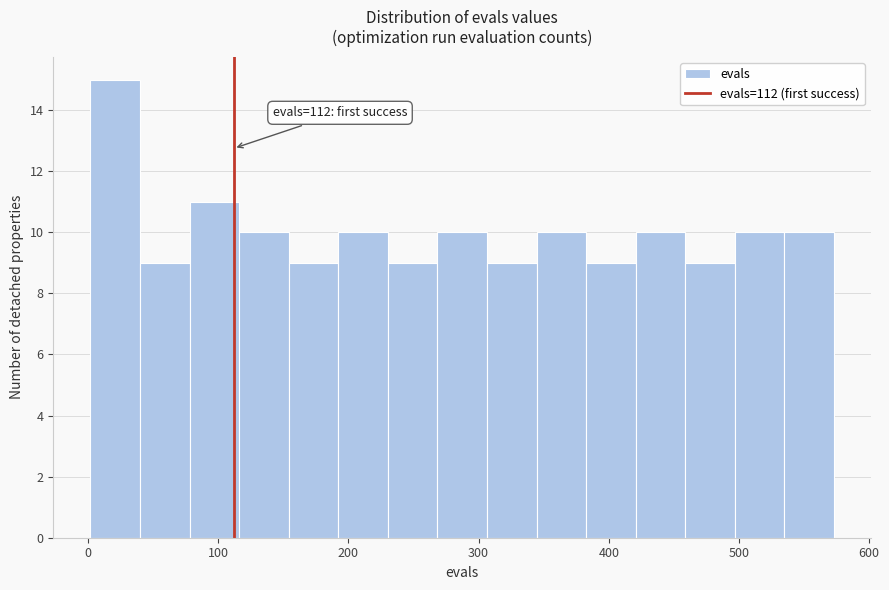

Read against the x-axis, roughly where is the centre of the tallest bar?

20